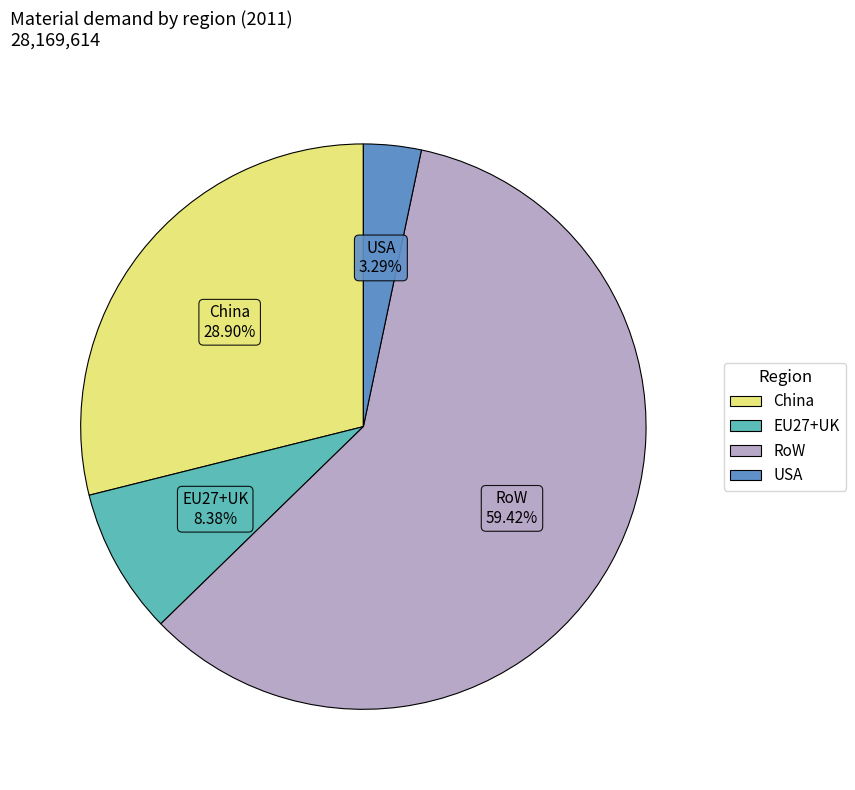

Rank the categories by value from lowest to highest.

USA, EU27+UK, China, RoW